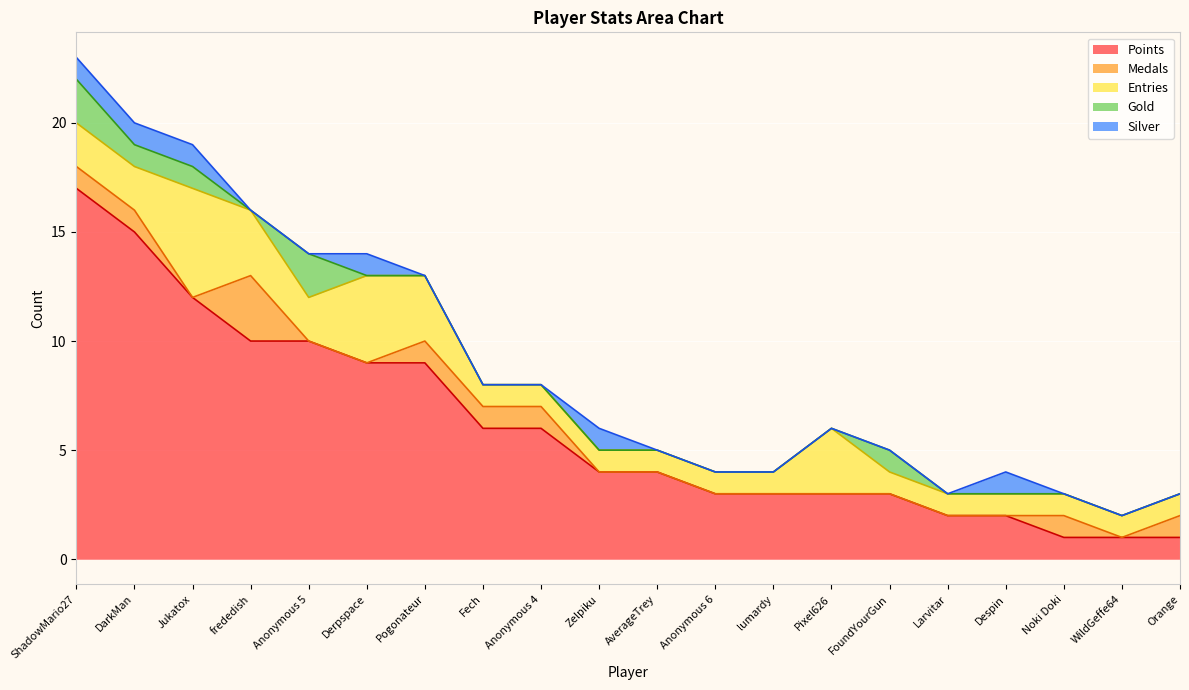

Which series has the largest total across all categories?

Points